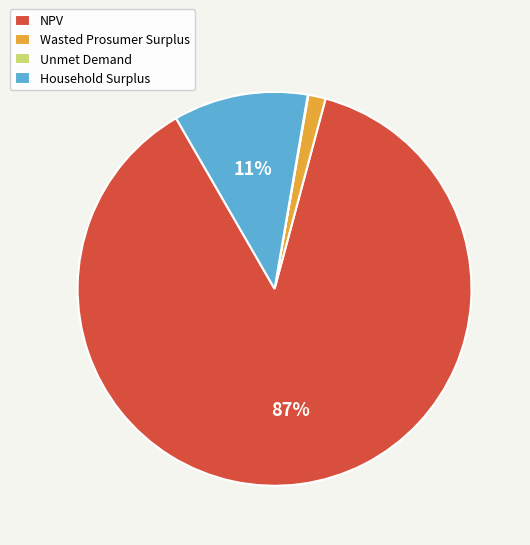

What is the majority slice?

NPV